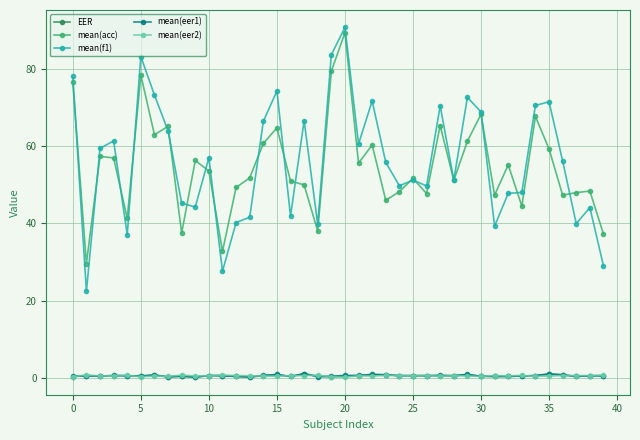

At how many categories does at least one series exceed 14?

40